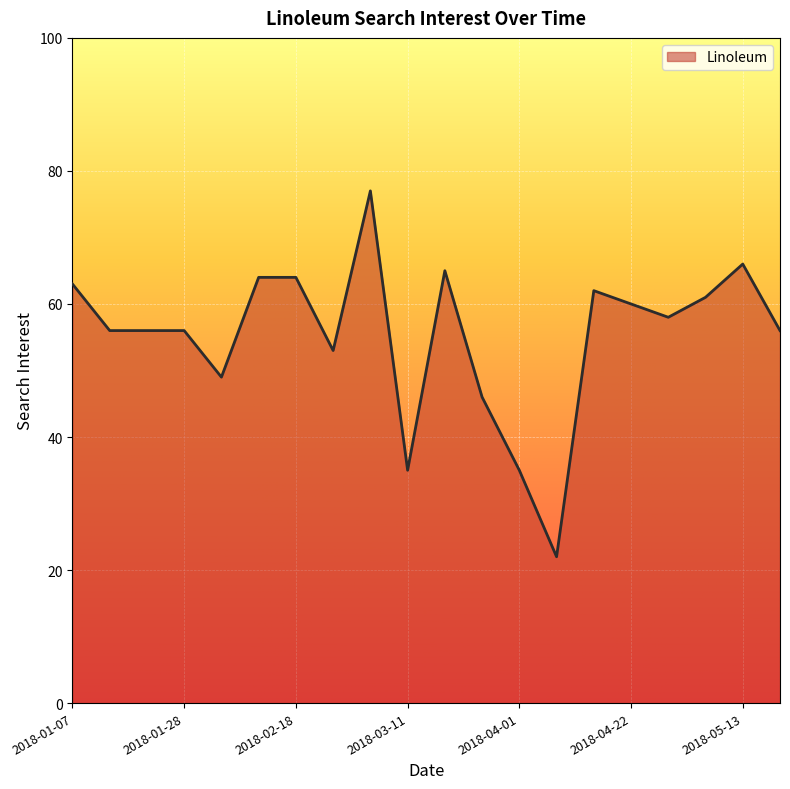

What is the difference between the maximum and minimum values?

55